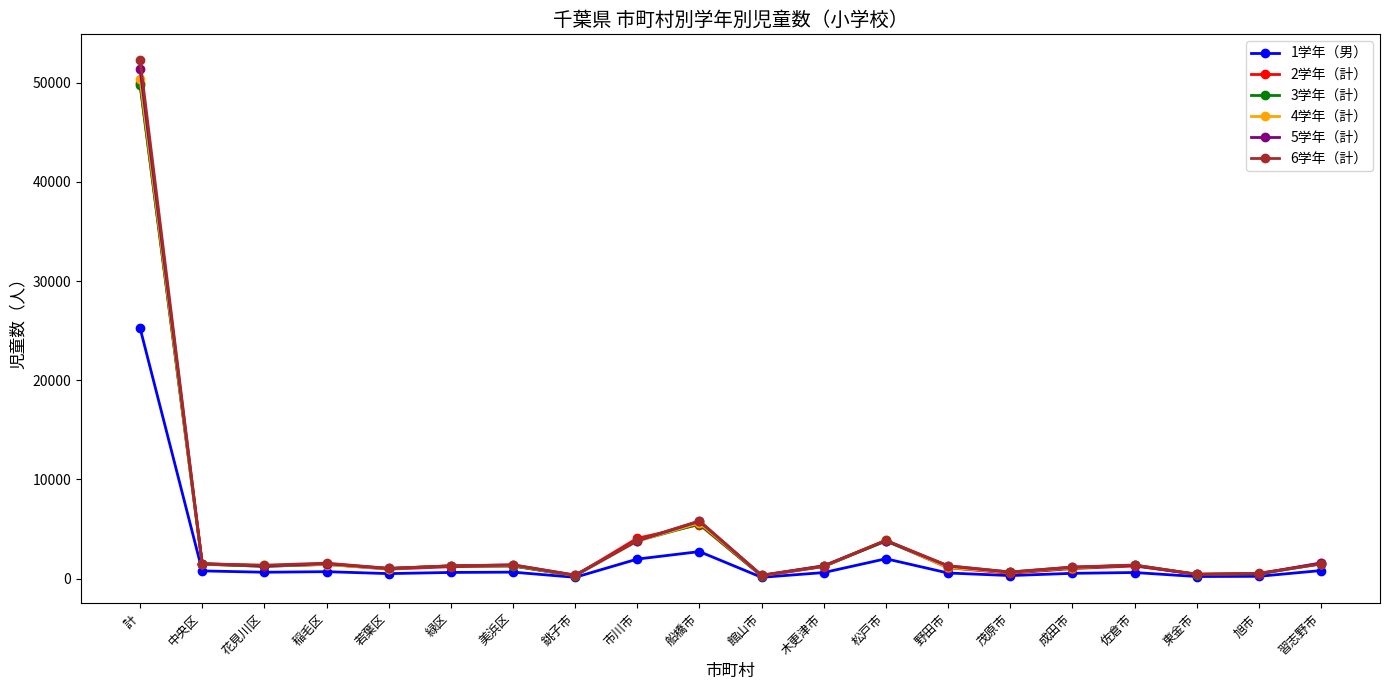

Which category has the highest value across all series?

計